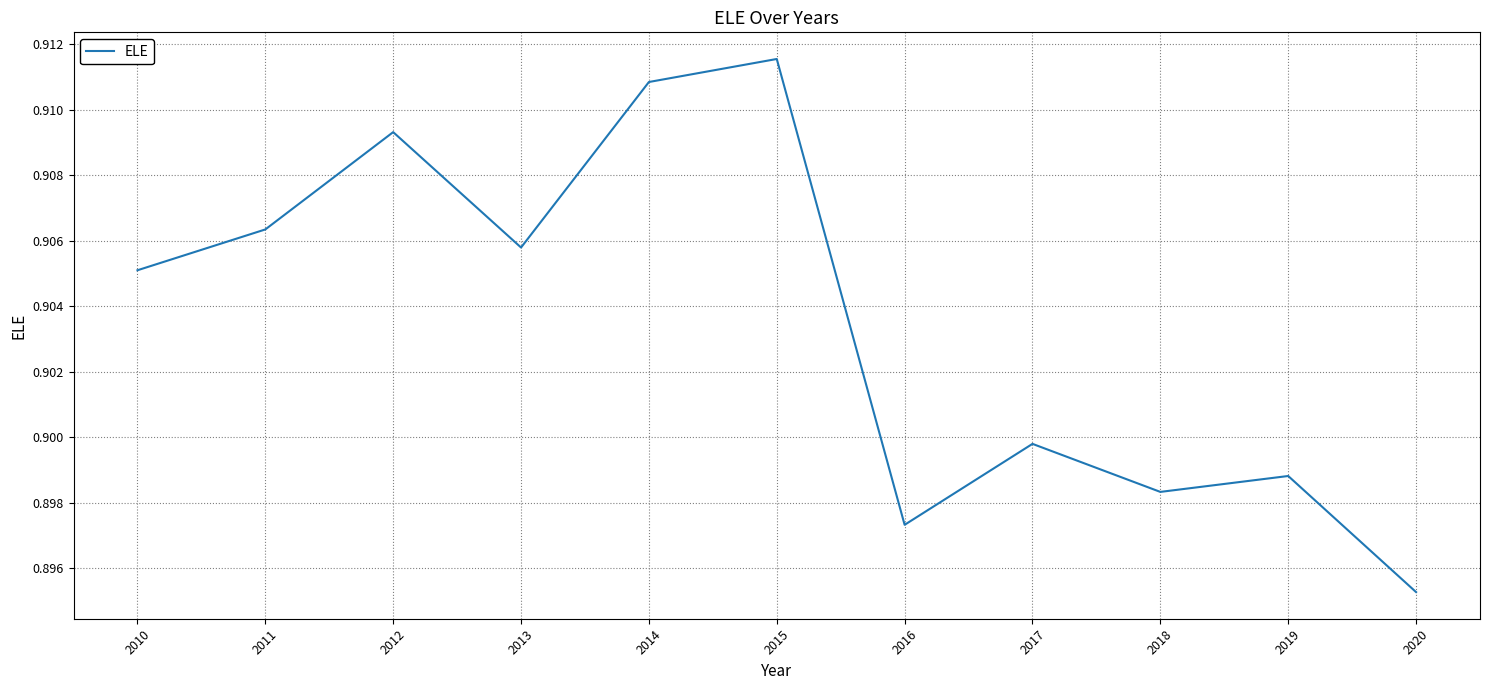

At which category does the data reach its first local valley?

2013